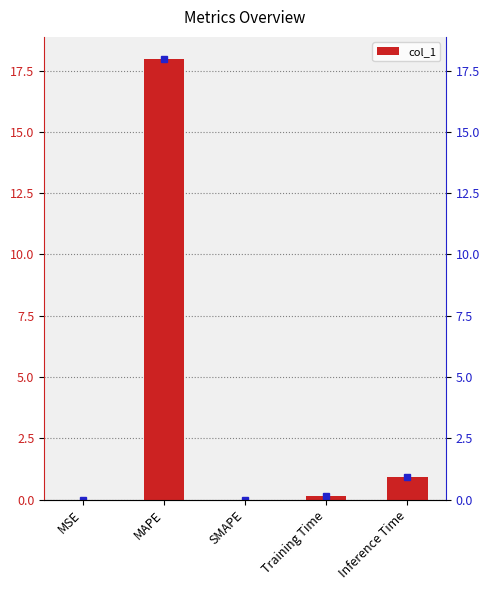

What is the sum of the values at Inference Time and Training Time?

1.1